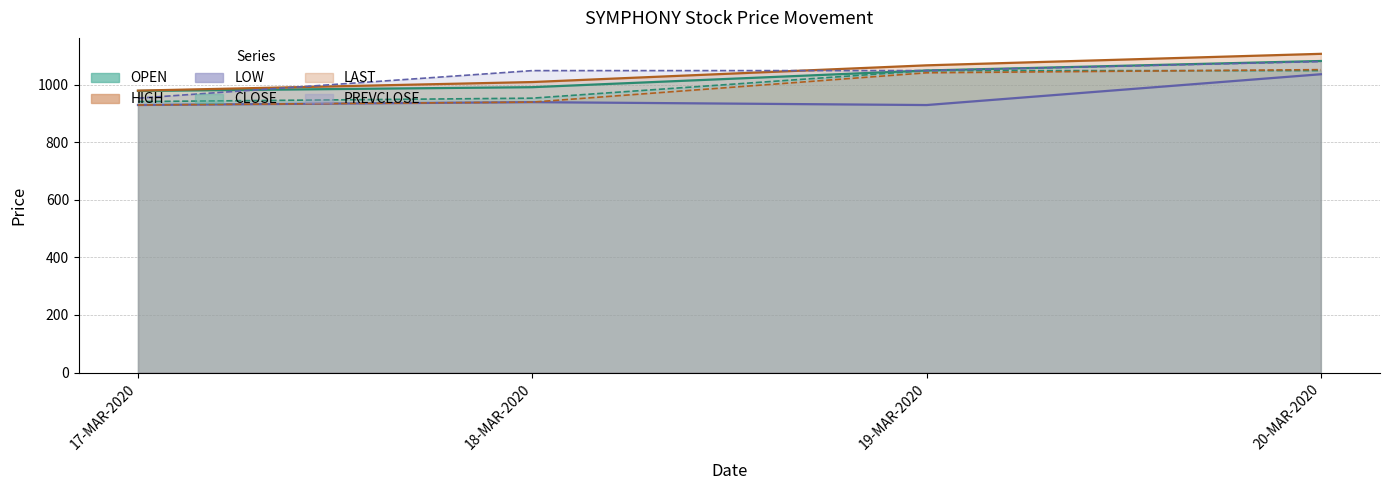

List the labels in order of OPEN value, smallest first.

17-MAR-2020, 18-MAR-2020, 19-MAR-2020, 20-MAR-2020